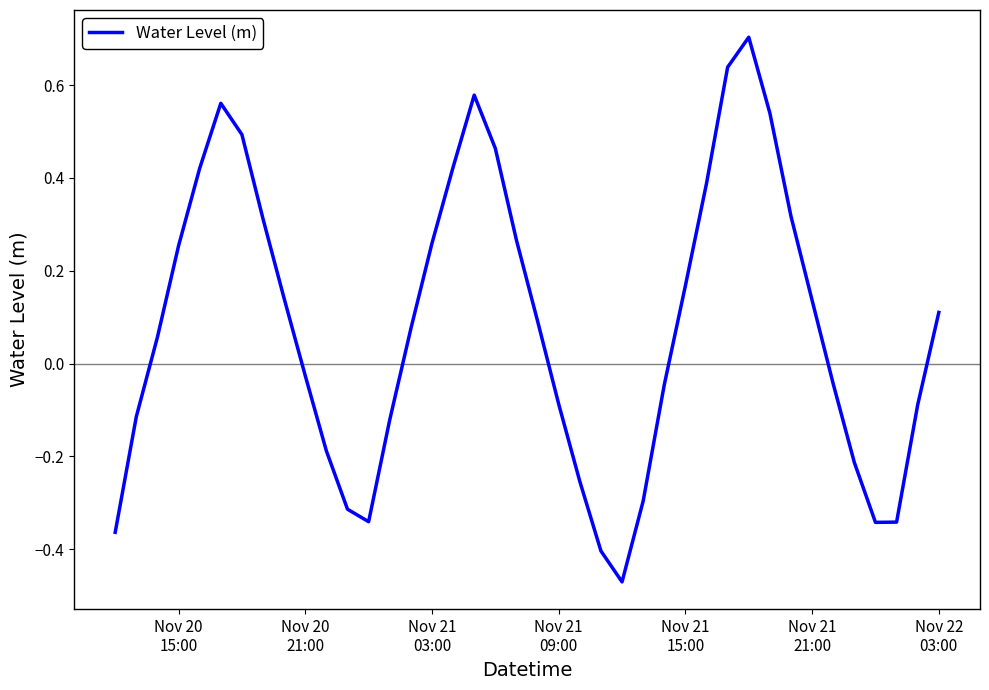

What is the maximum value shown in the chart?

0.7